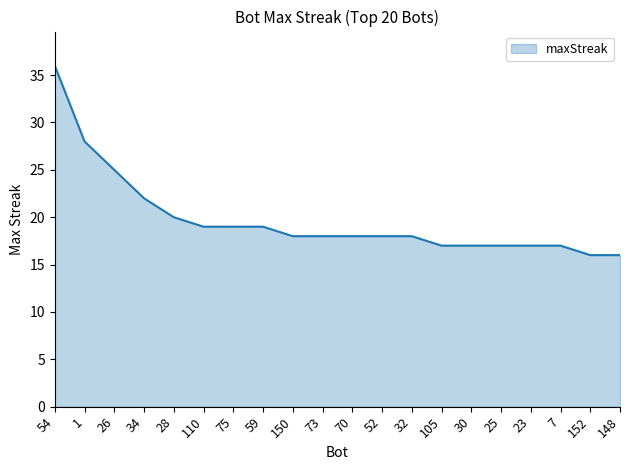

At which label is the value closest to 26?

26